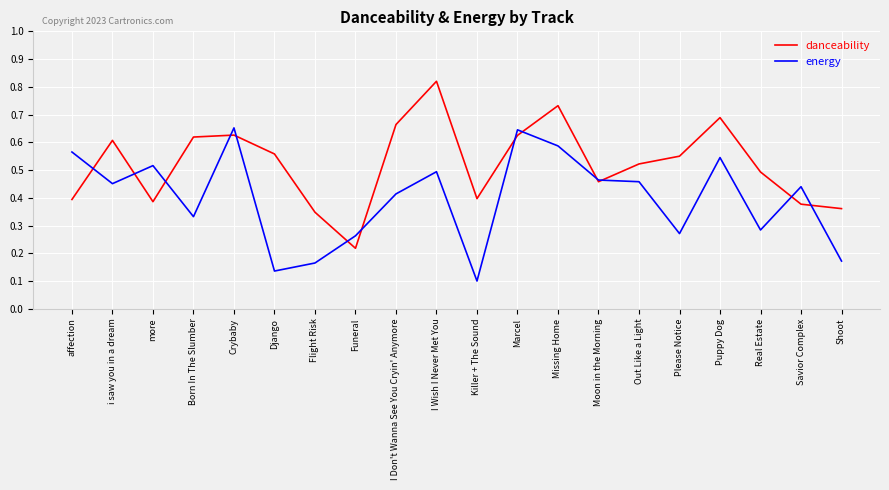

How many distinct data groups are displayed?

2